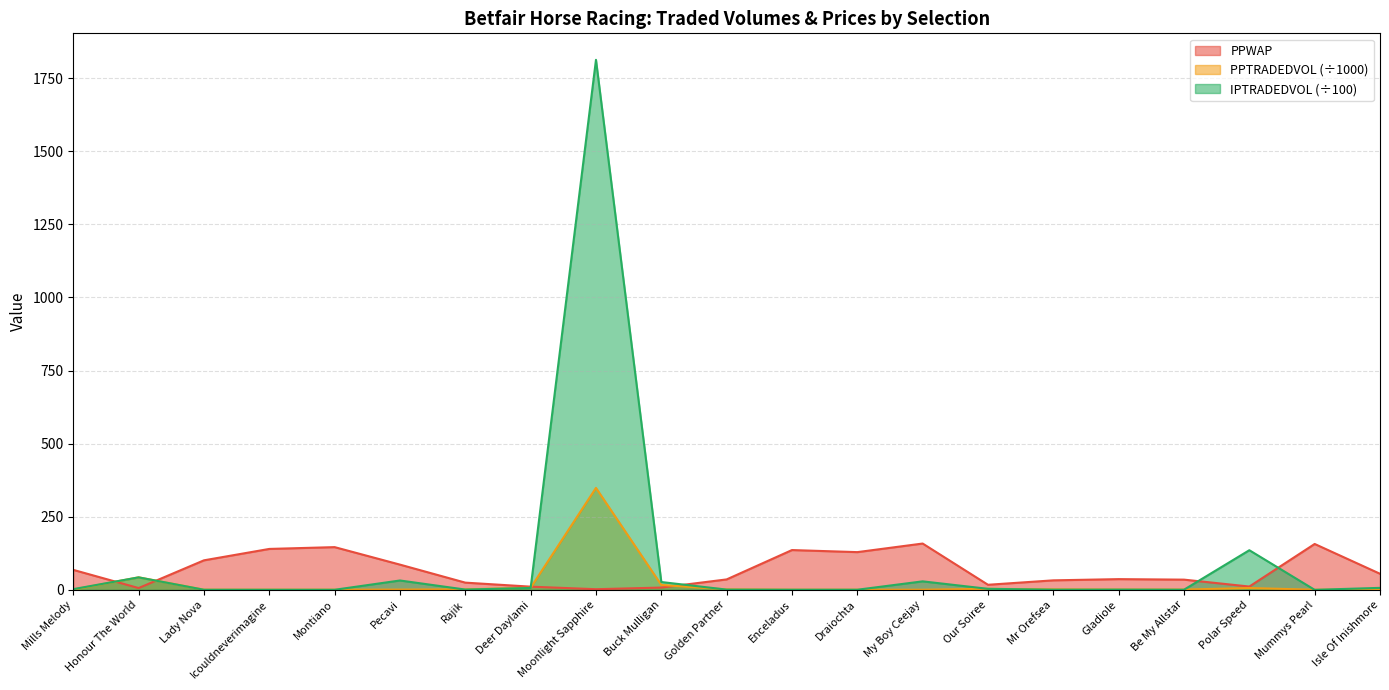

At which label does PPTRADEDVOL reach its minimum?

Mummys Pearl